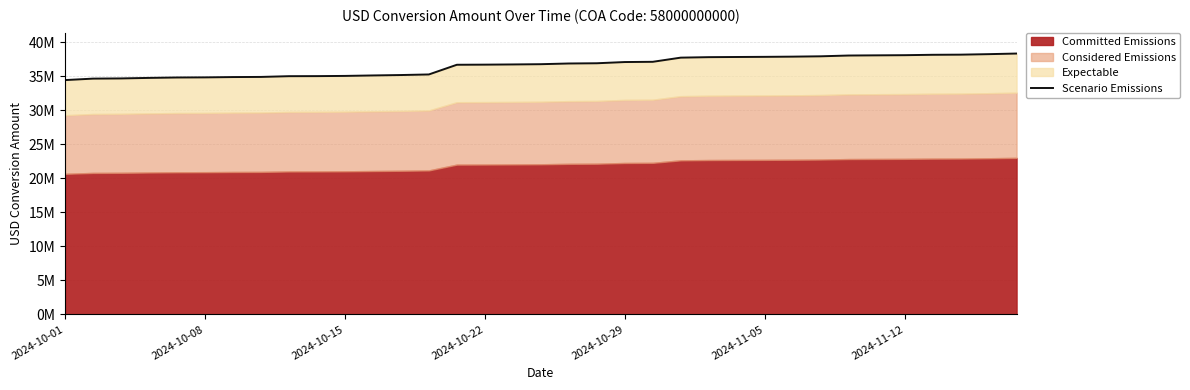

Which label corresponds to the smallest value in the chart?

2024-10-01